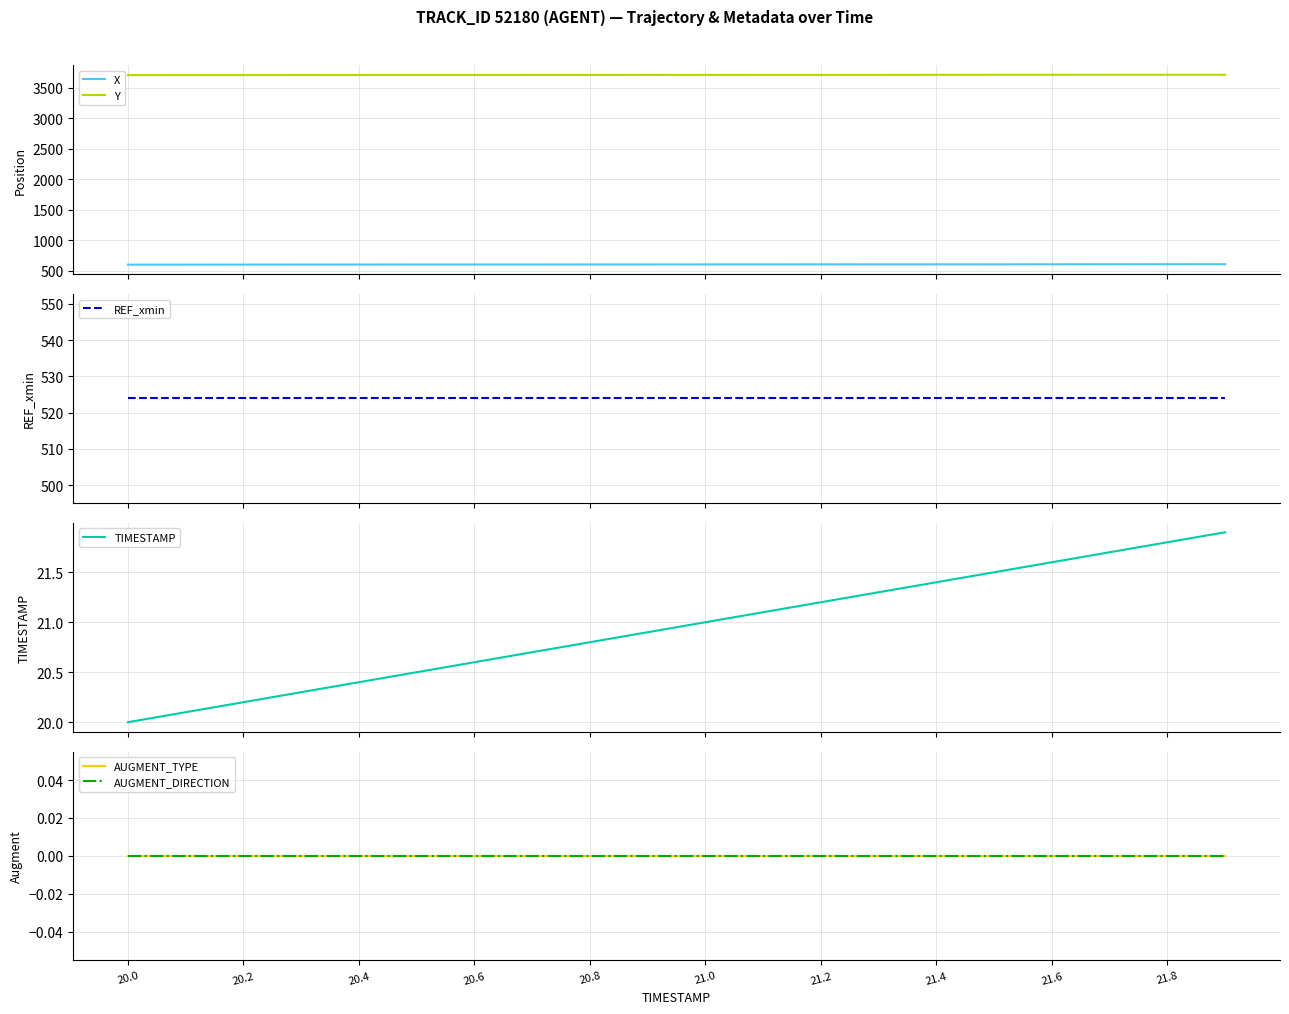

True or false: Y and REF_xmin intersect in this chart.

False